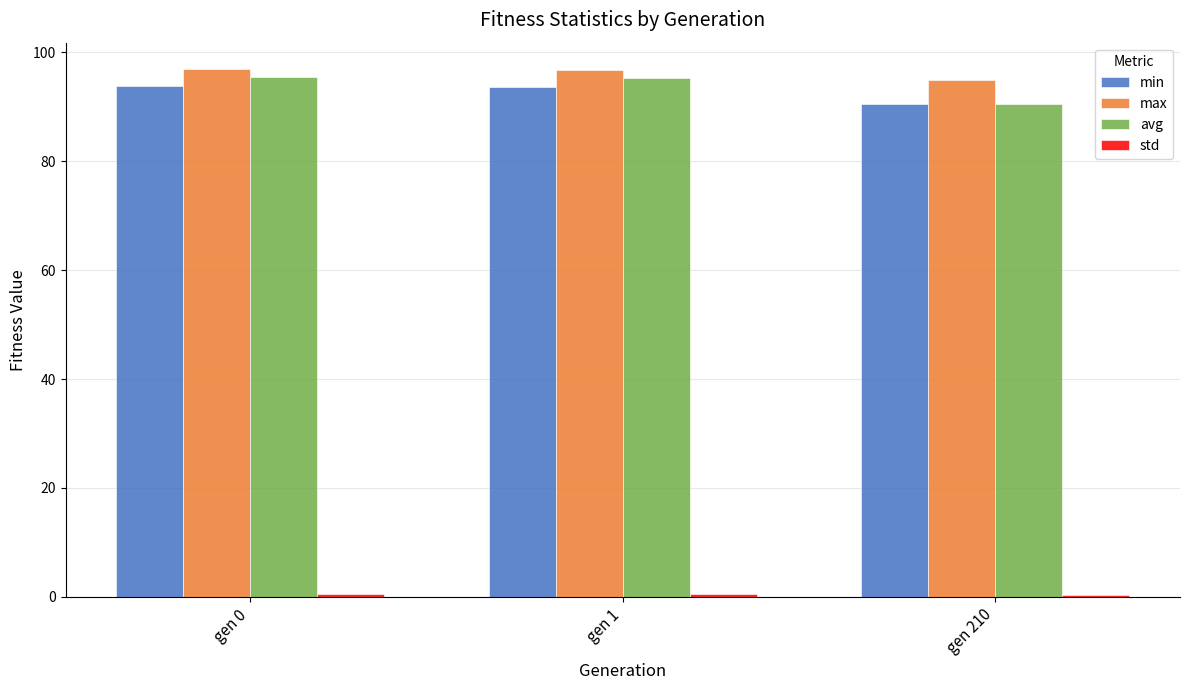

What is the lowest value of the min series?

90.5